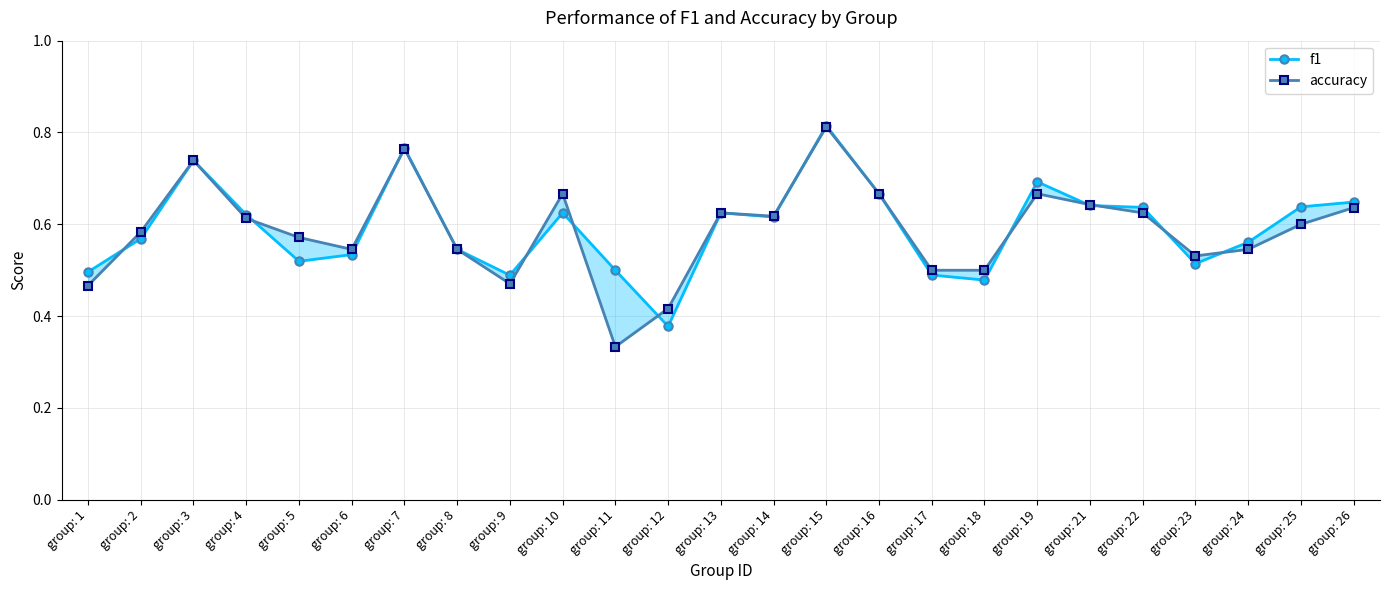

At which label does f1 reach its peak?

group: 15